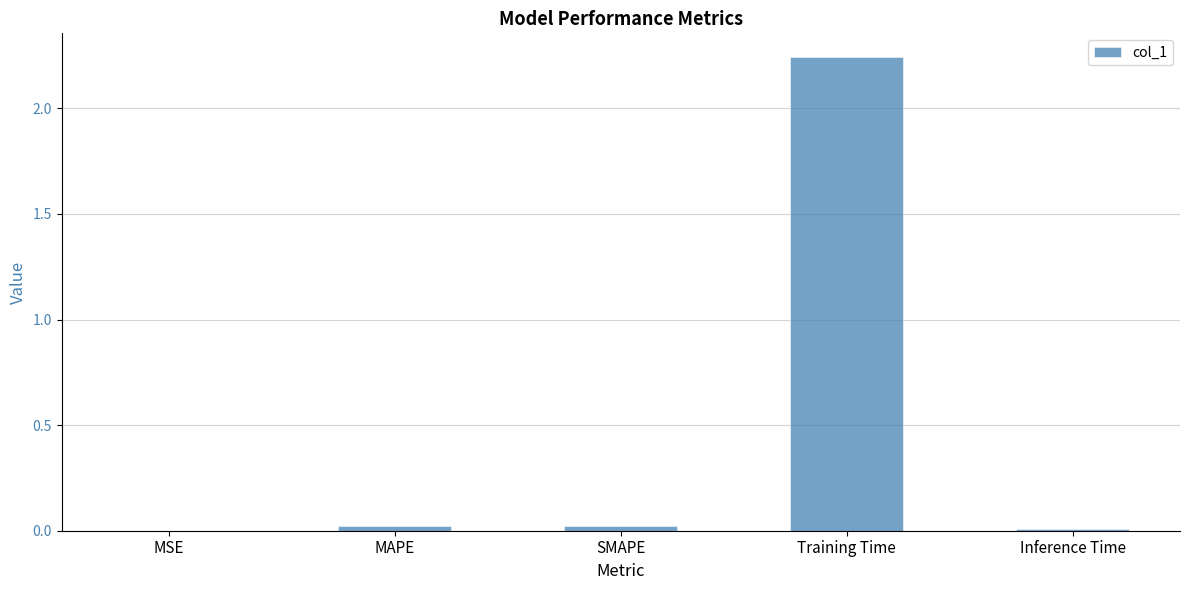

Which label corresponds to the largest value in the chart?

Training Time